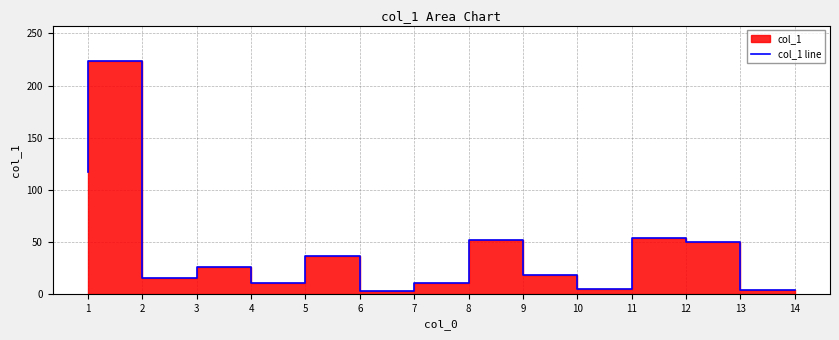

Which label corresponds to the largest value in the chart?

2